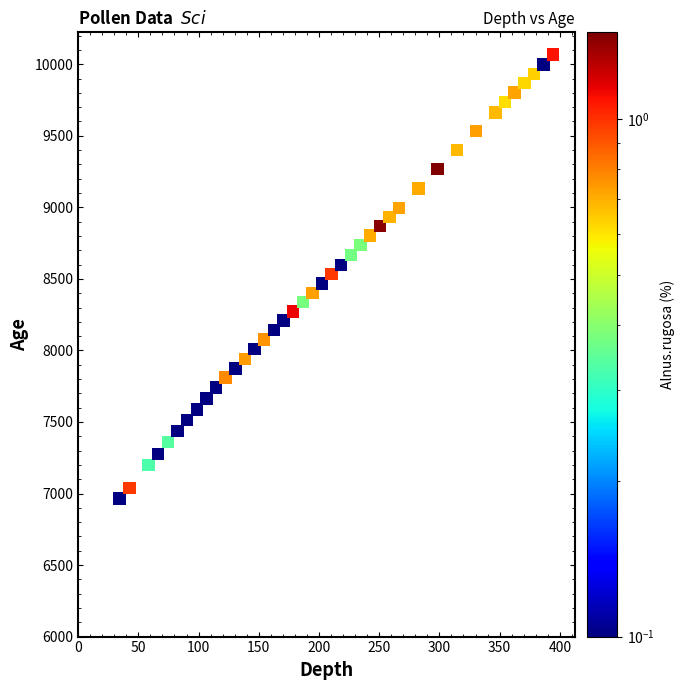

What is the range of Y values (max minus min)?

3104